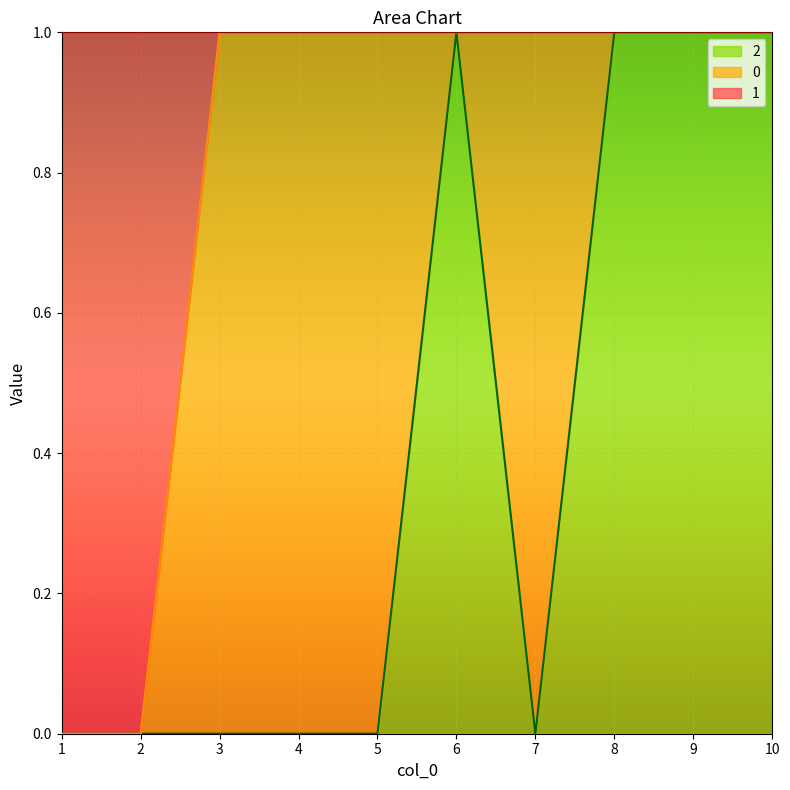

Which has a higher value, 6 or 1?

6